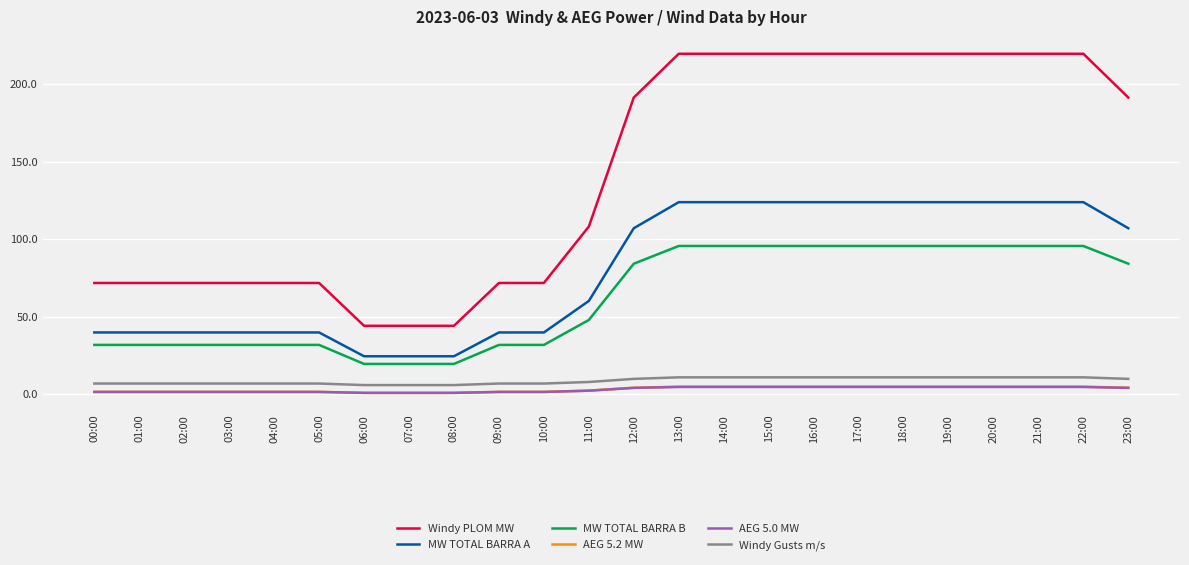

Count the number of data series in this chart.

6